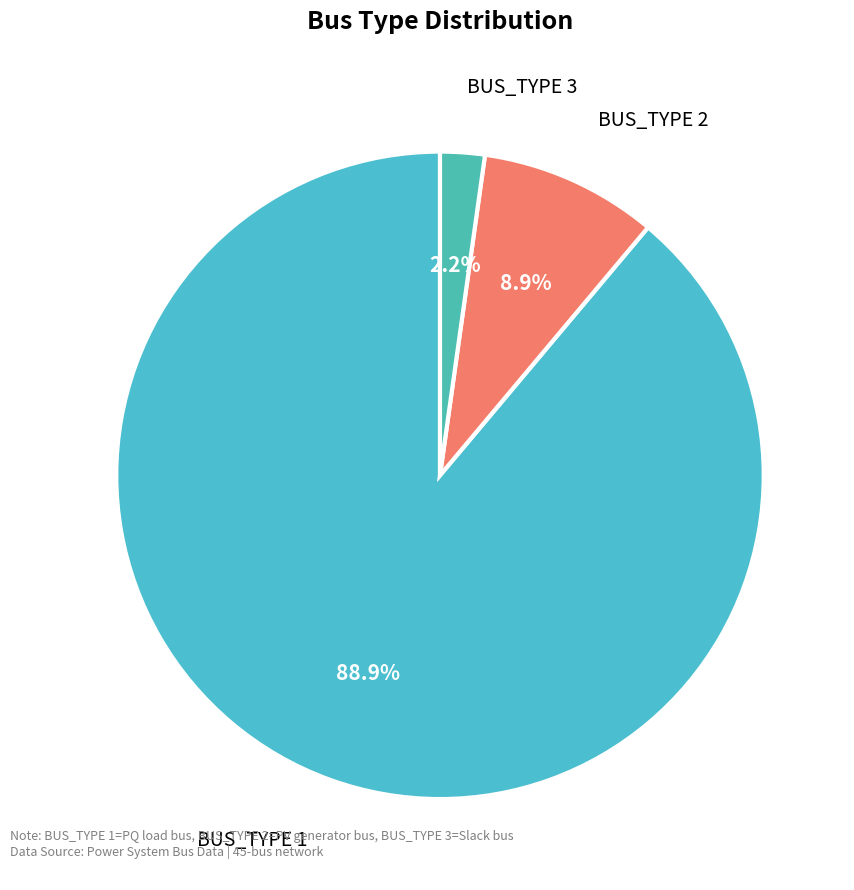

Rank the categories by value from highest to lowest.

BUS_TYPE 1, BUS_TYPE 2, BUS_TYPE 3